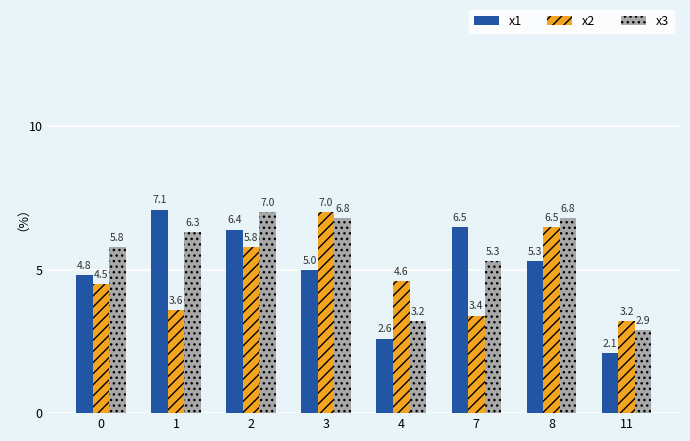

How many groups of bars are there?

8